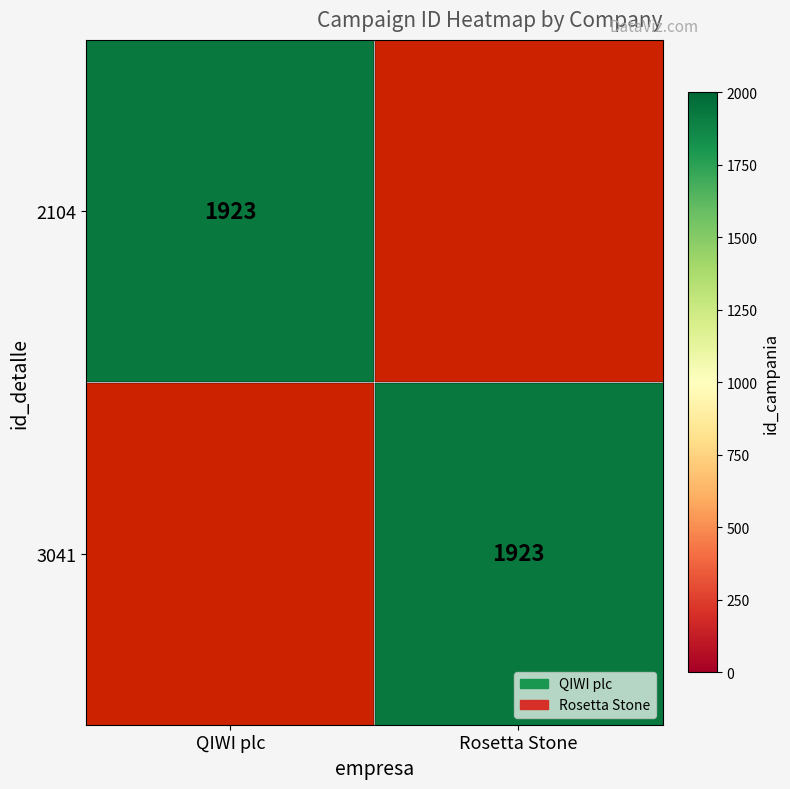

The value of 2104 at QIWI plc is 3248. True or false?

False